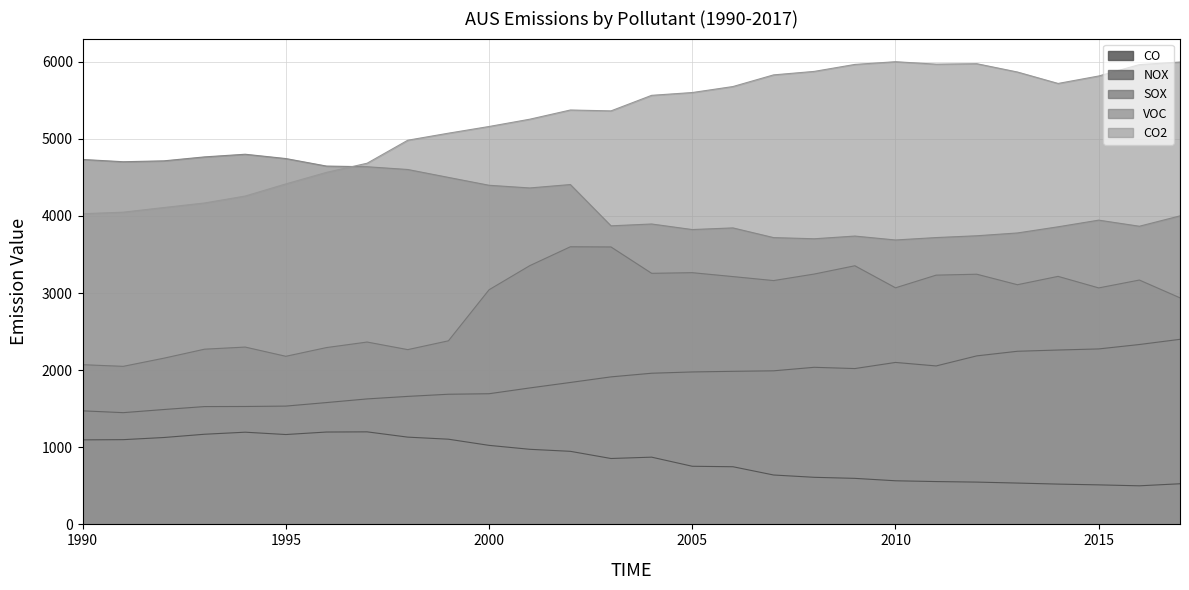

Which category has the lowest value across all series?

2016